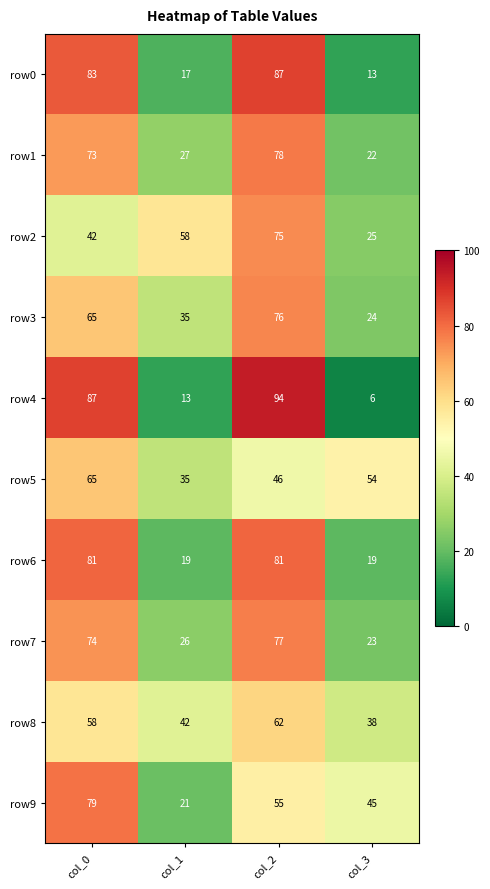

How many series are shown in this chart?

10